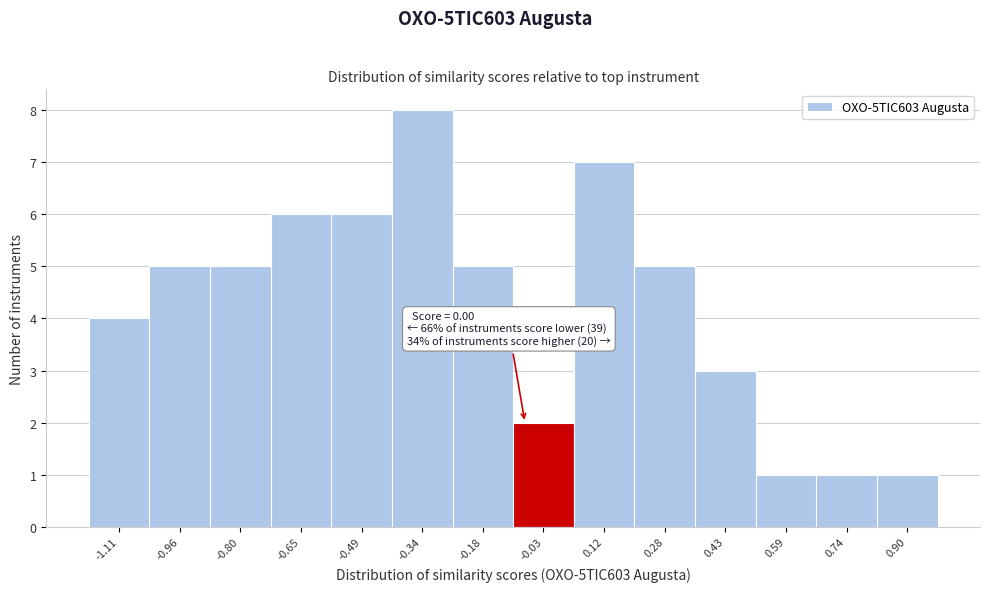

Reading left to right, extract all data points from this chart.

4	5	5	6	6	8	5	2	7	5	3	1	1	1